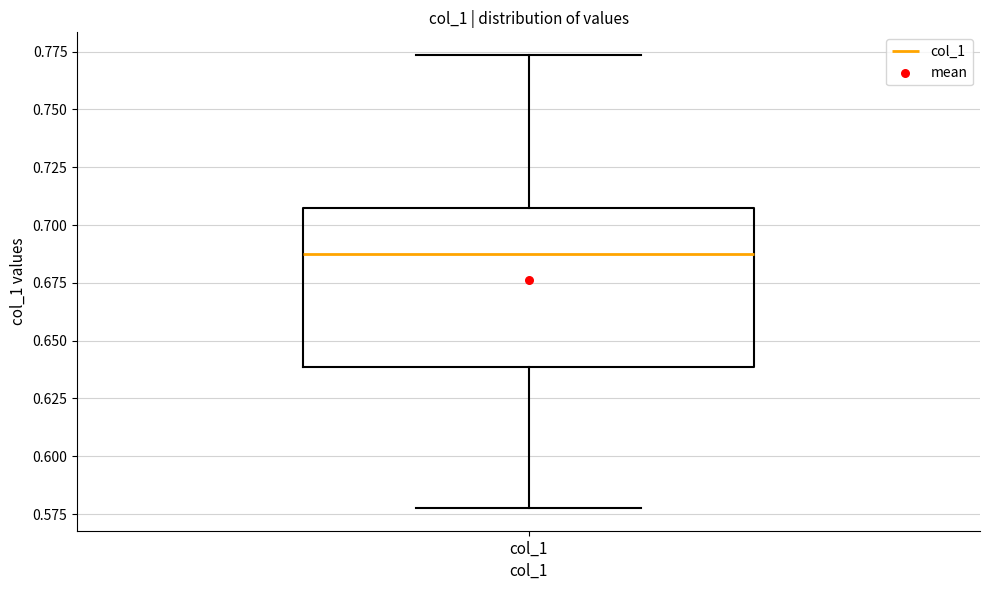

Transcribe this box plot: give where the median line is, the range the box spans, and where the two whiskers end, as read against the y-axis. The values are not printed on the chart, so give them approximately, as read against the axis.

median 0.685, box 0.640 to 0.705, whiskers 0.580 to 0.775